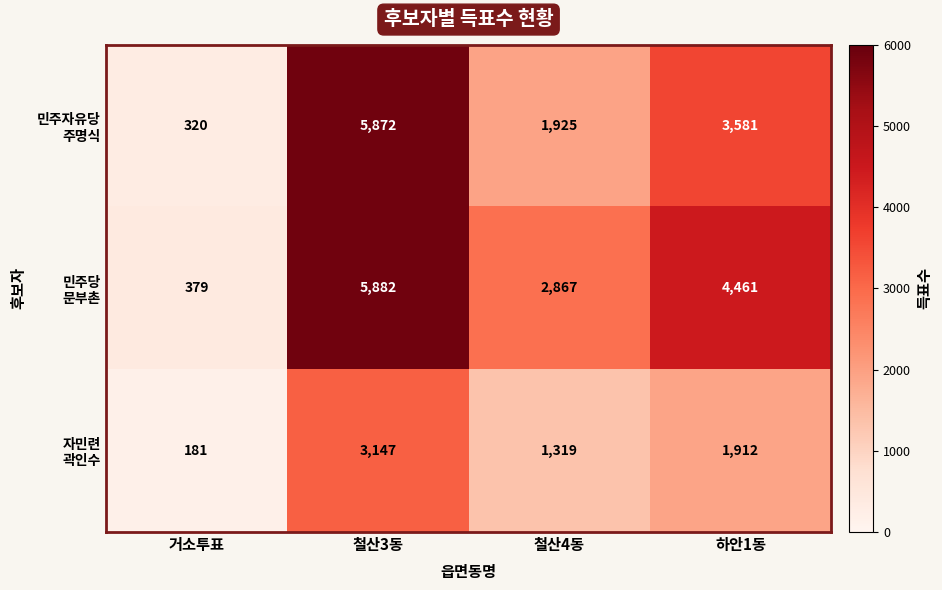

What is the maximum value shown in the chart?

5882